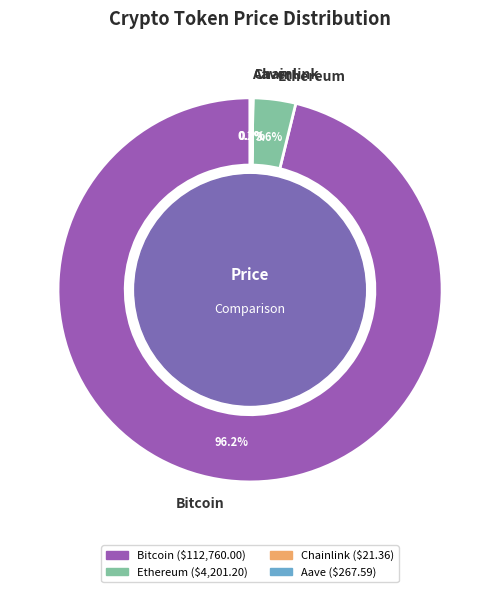

Combined, do Bitcoin and Ethereum account for over 50%?

Yes